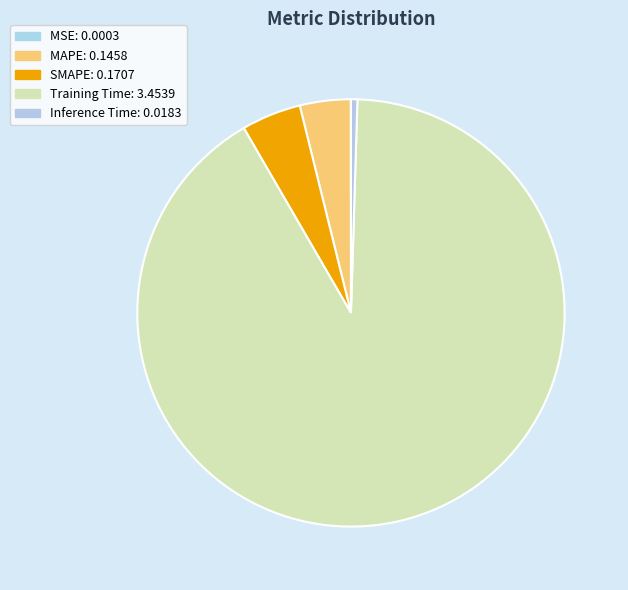

How many segments does this pie chart have?

5